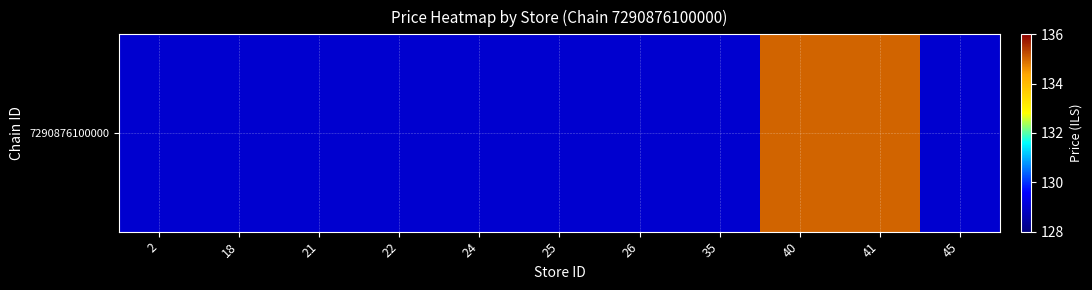

Which label corresponds to the smallest value in the chart?

2